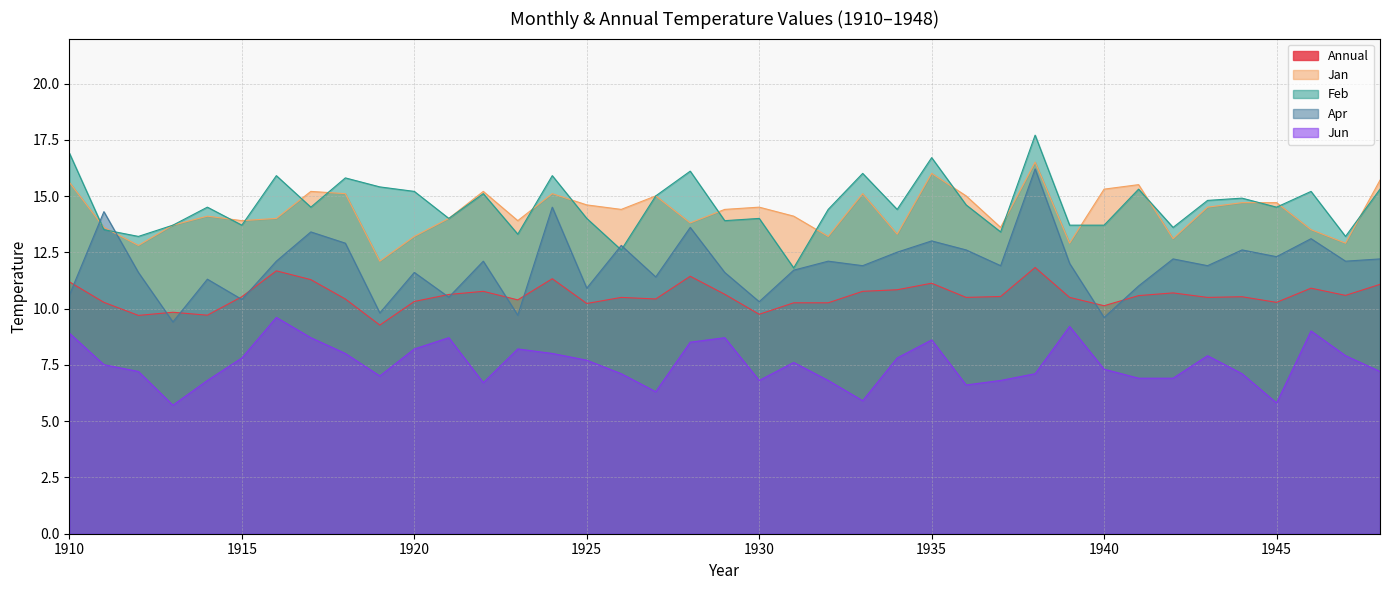

Does the chart display data point markers on the line(s)?

No